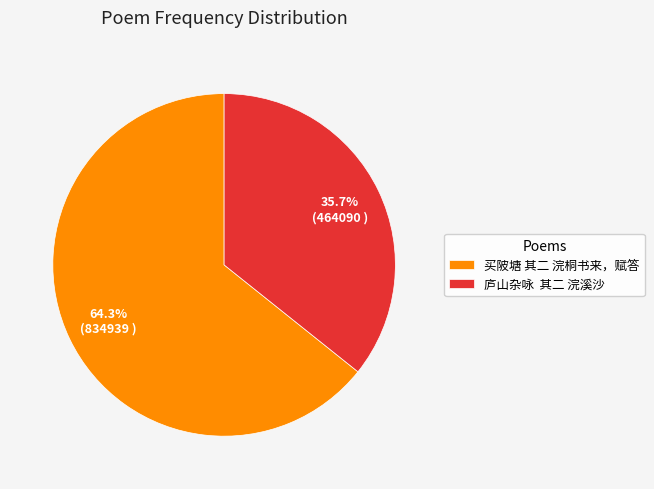

Is 买陂塘 其二 浣桐书来，赋答 the majority of the pie?

Yes